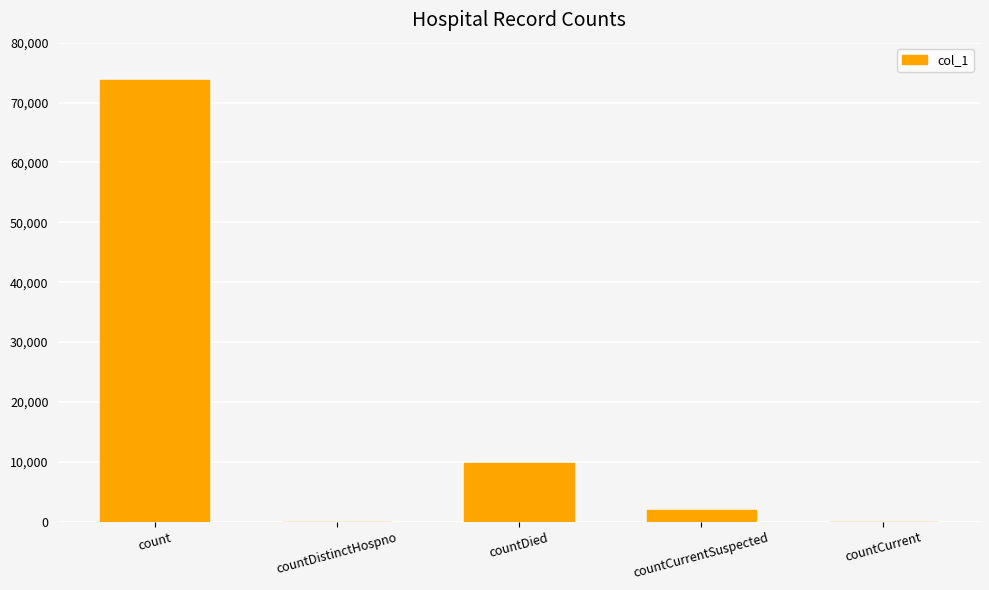

Reading right to left, extract all data points from this chart.

countCurrent=0	countCurrentSuspected=1955	countDied=9819	countDistinctHospno=0	count=73797